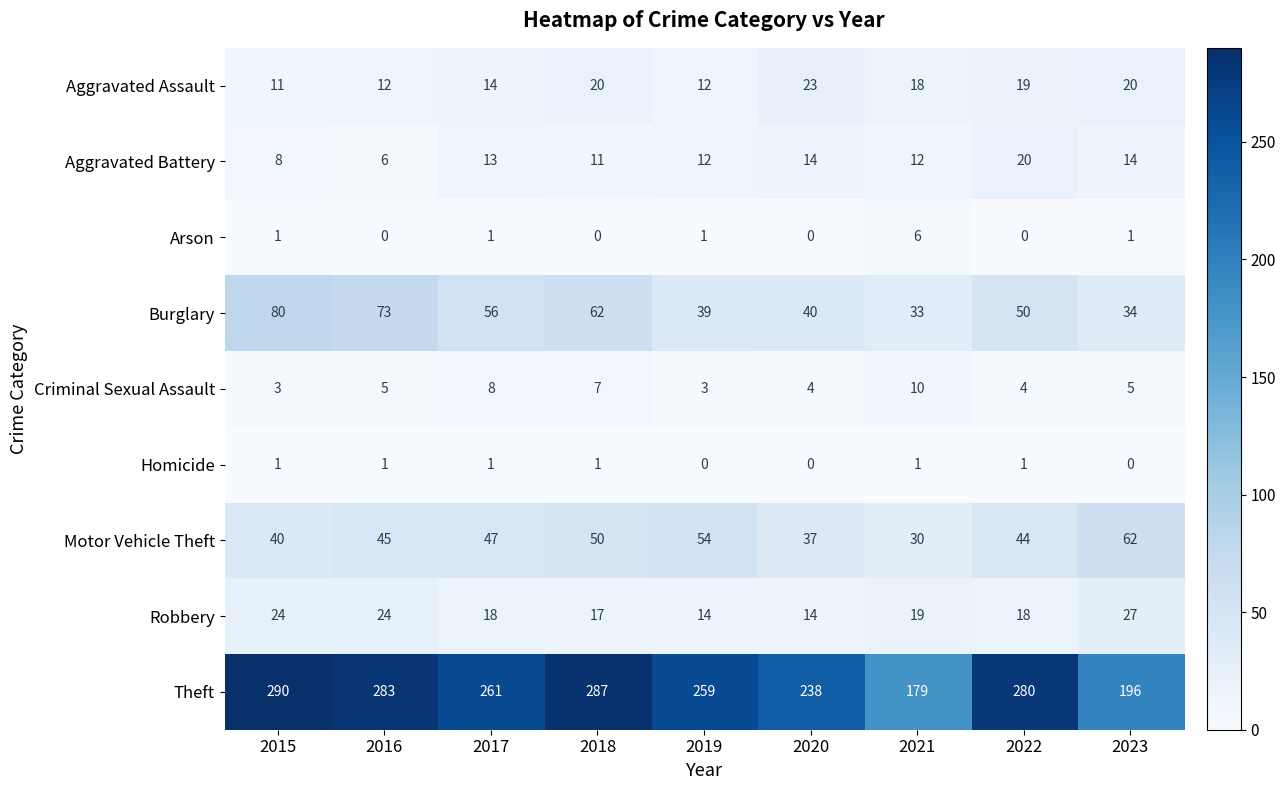

What is the difference between the maximum and second lowest values in the Criminal Sexual Assault series?

7